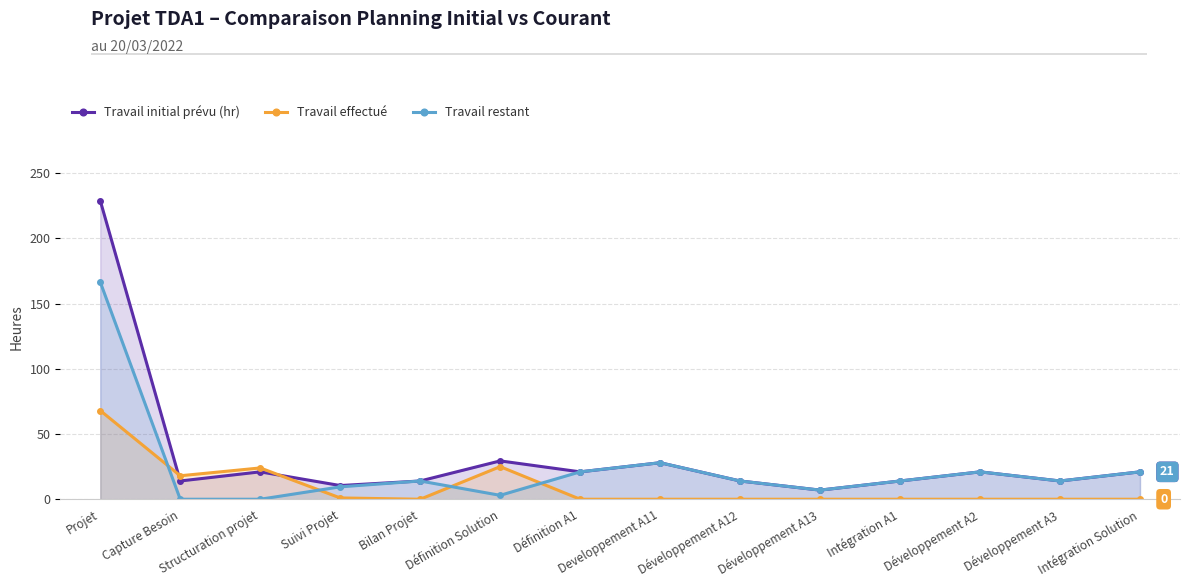

How many interior local peaks does the Travail restant series have?

3